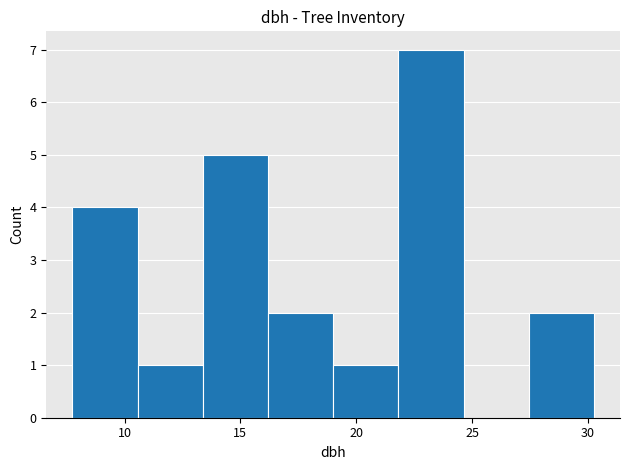

Reading left to right, transcribe this chart: for each bar, give the range it covers on the x-axis and its height. Neither the bar edges nor the heights are printed on the chart, so give them approximately, as read against the axes.

8.0 to 10.5: 4
10.5 to 13.5: 1
13.5 to 16.0: 5
16.0 to 19.0: 2
19.0 to 22.0: 1
22.0 to 24.5: 7
24.5 to 27.5: 0
27.5 to 30.5: 2